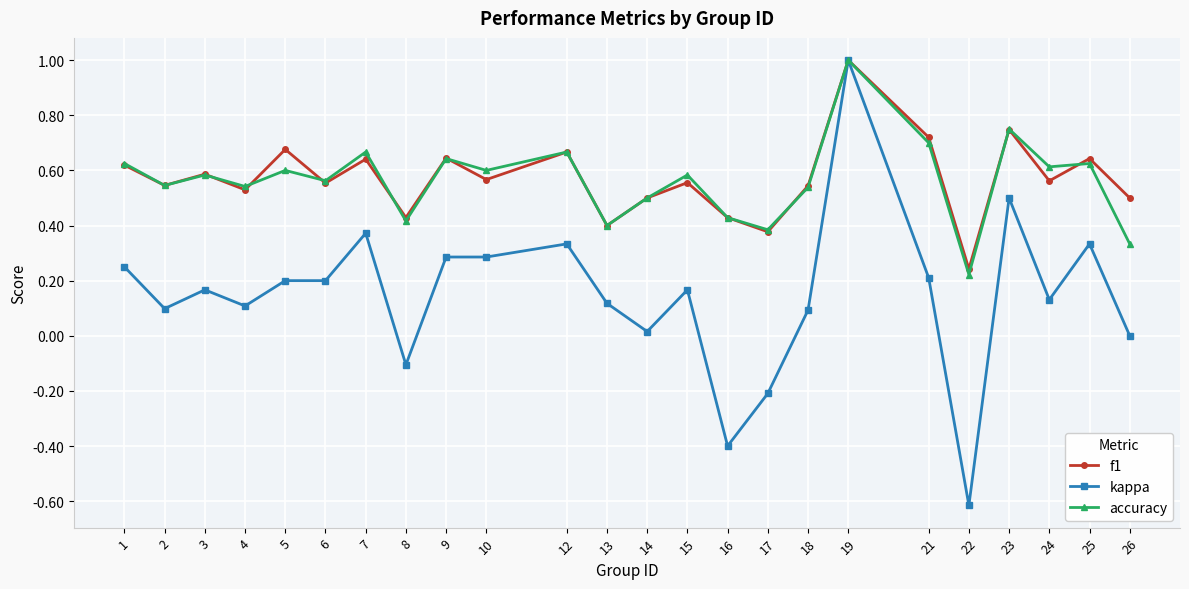

What are all the series names shown in the legend?

f1, kappa, accuracy